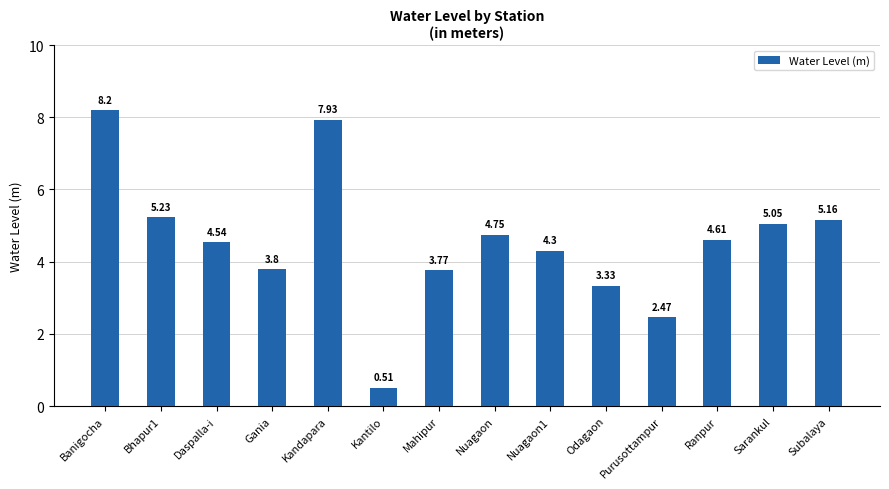

What is the change in value from Kandapara to Subalaya?

-2.8